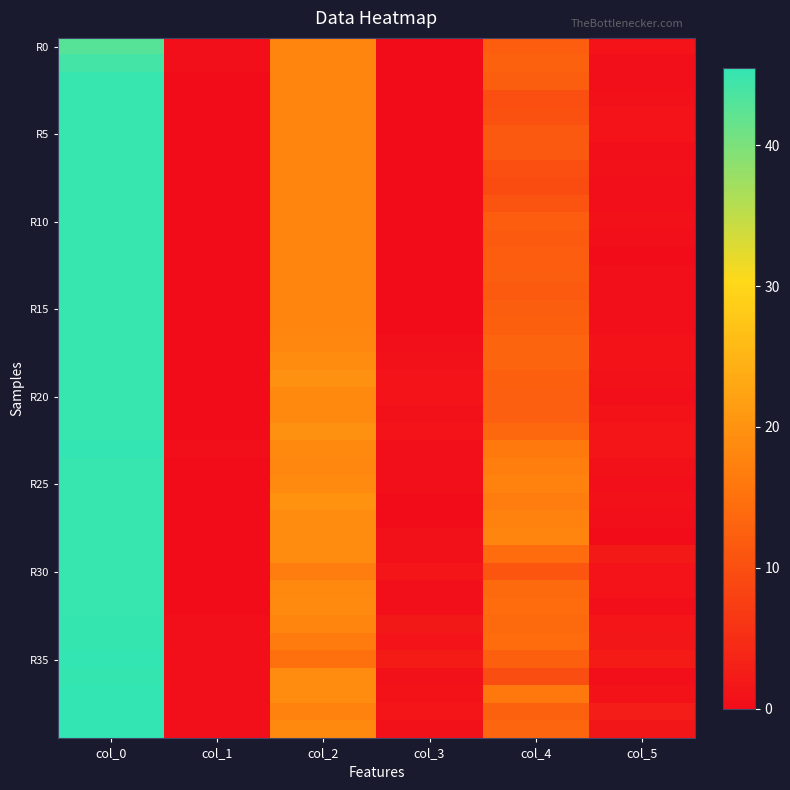

Which label corresponds to the largest value in the chart?

col_0